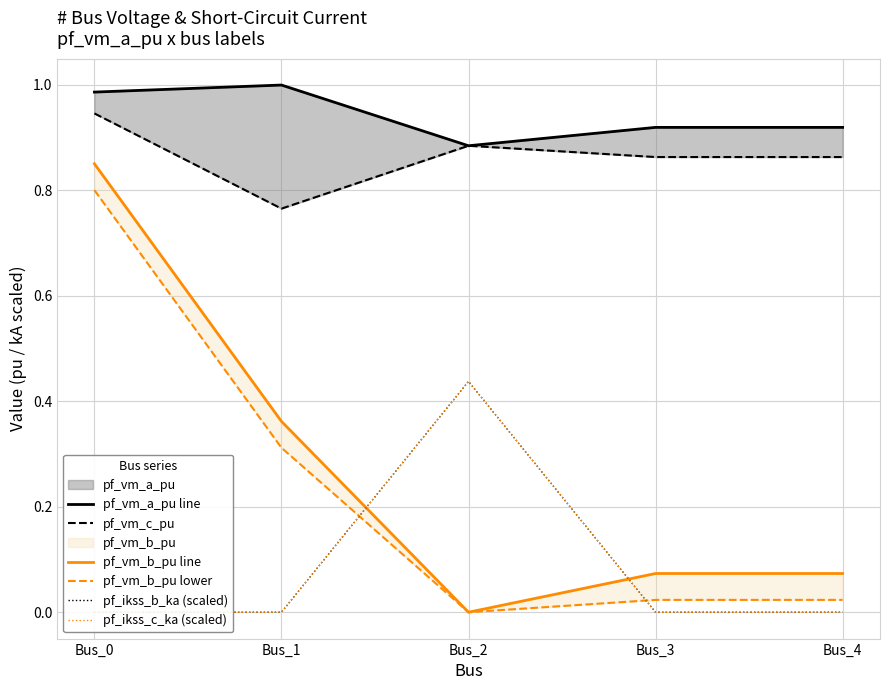

What is the difference between the maximum and minimum values in the pf_ikss_c_ka (scaled) series?

0.4